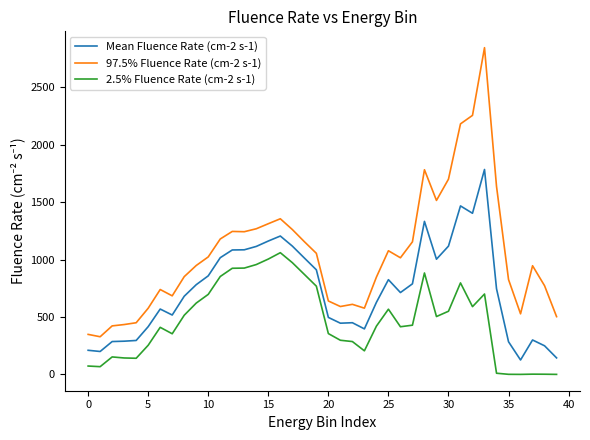

Which series has the largest total across all categories?

97.5% Fluence Rate (cm-2 s-1)